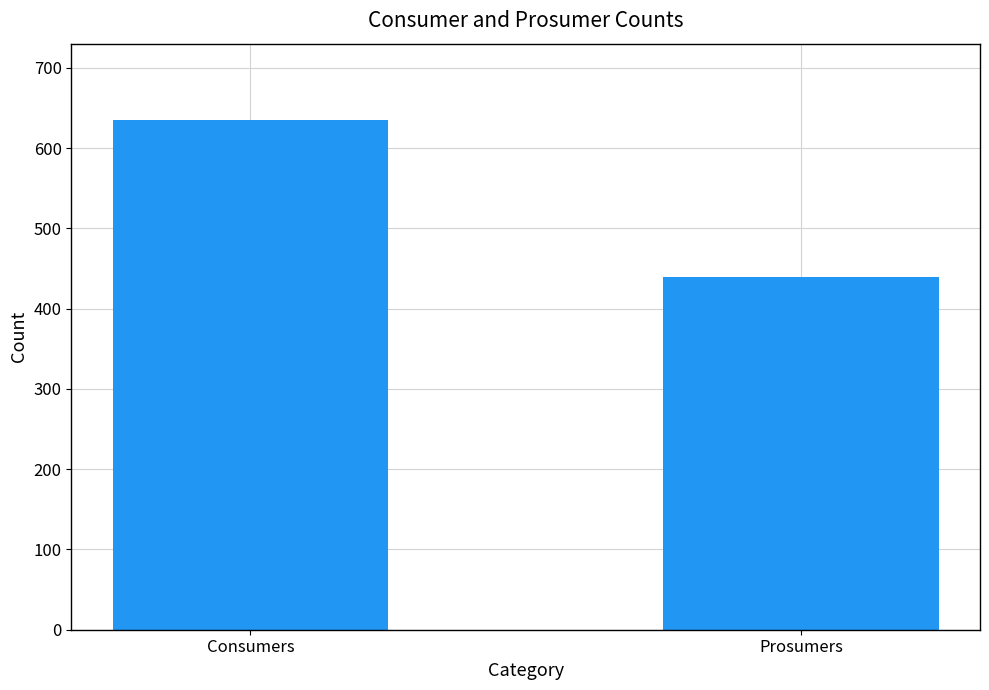

What is the ratio of the value at Prosumers to the value at Consumers?

0.7